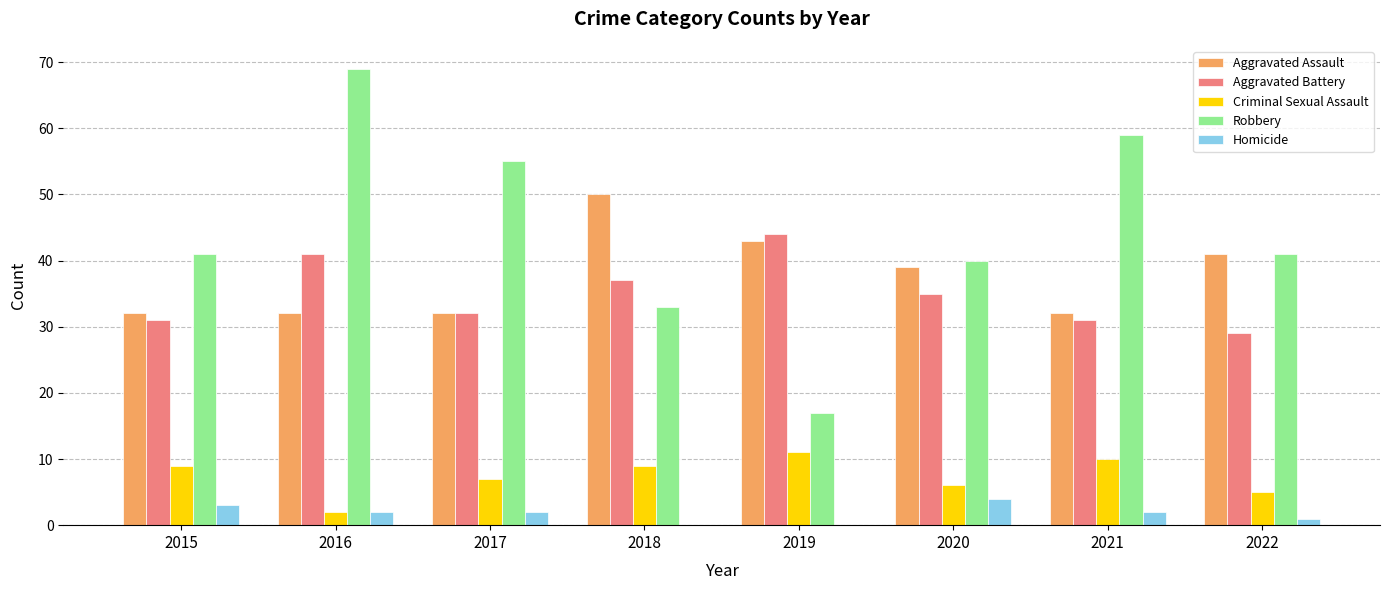

What is the sum of all Aggravated Assault values?

301